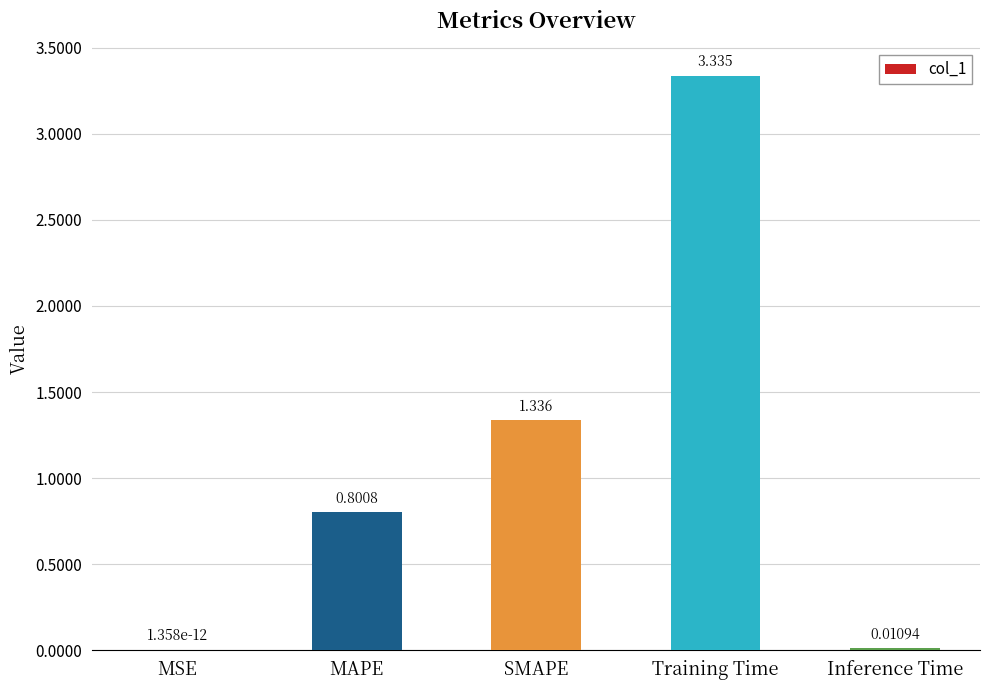

Are the bars grouped side by side (vs. stacked)?

No